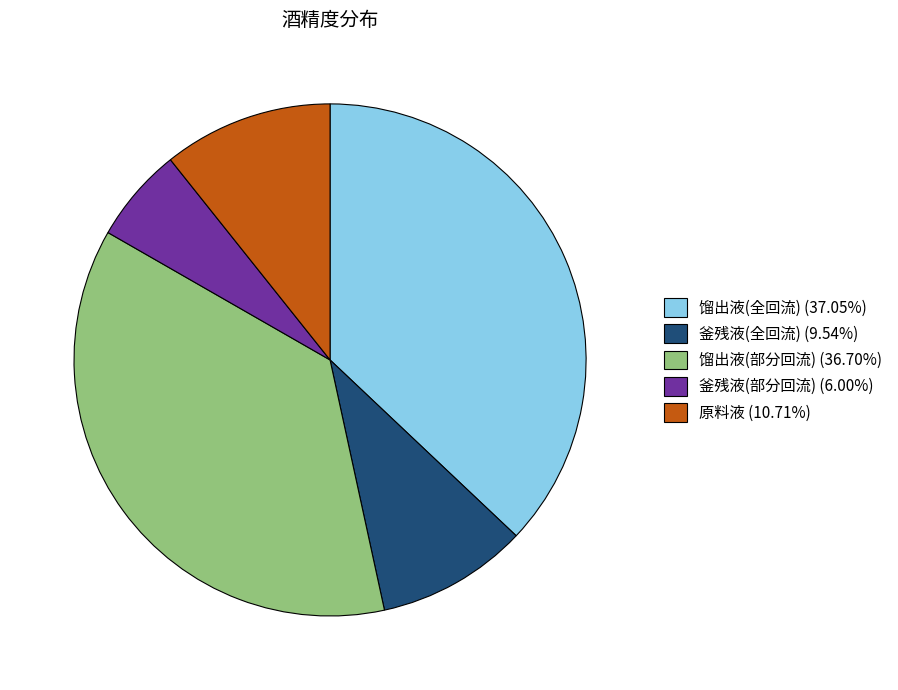

Is the sum of 馏出液(全回流) (37.05%) and 原料液 (10.71%) greater than half?

No